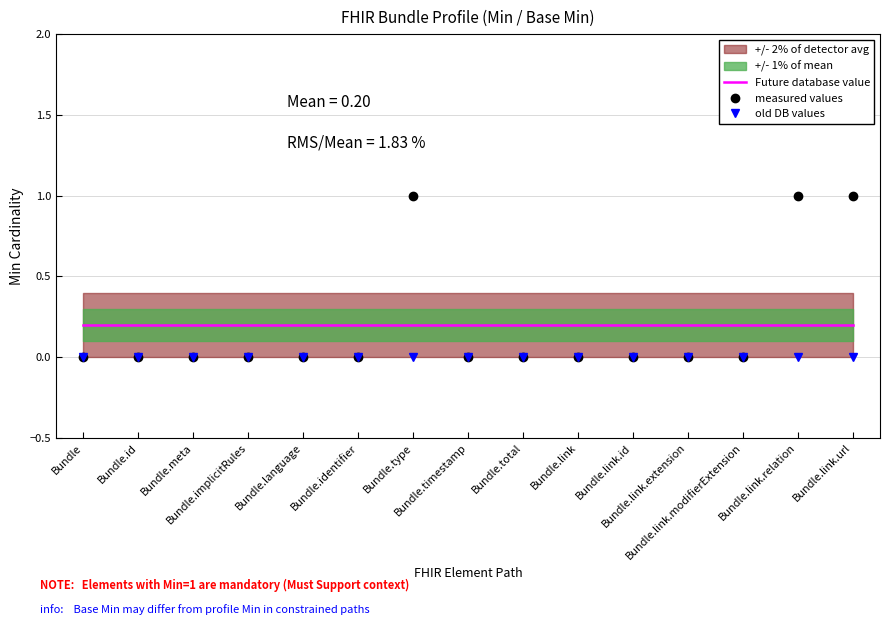

Which series ends up on top after the final intersection of measured values and Future database value?

measured values